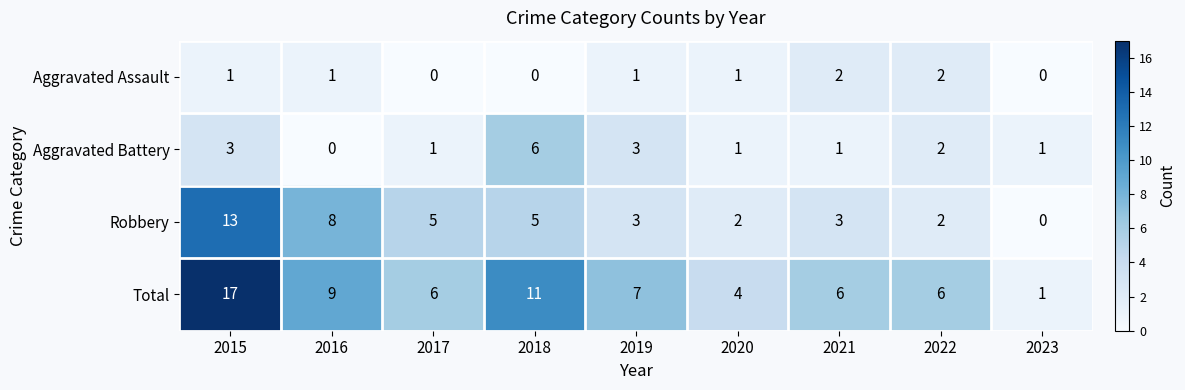

Which label corresponds to the largest value in the chart?

2015